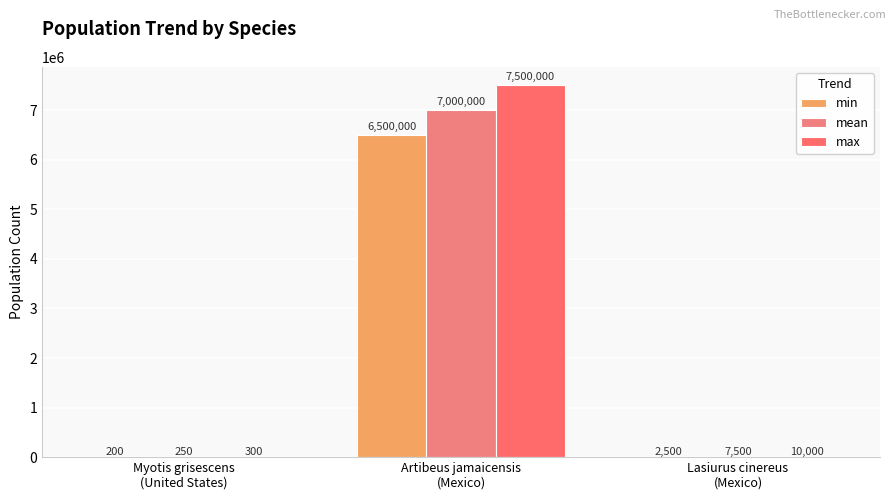

How many categories are shown in the chart?

3